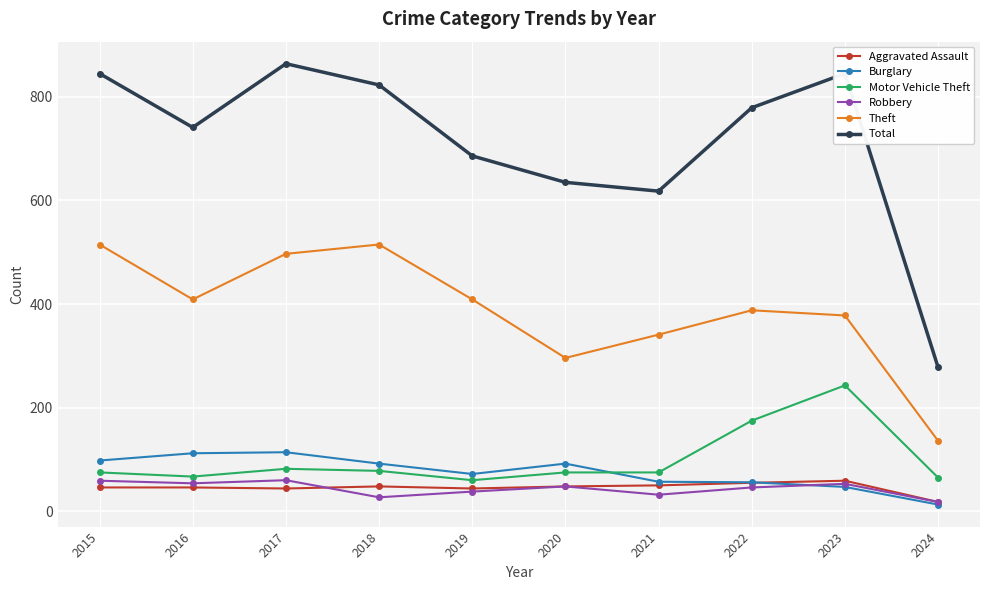

How many lines are shown in the chart?

6